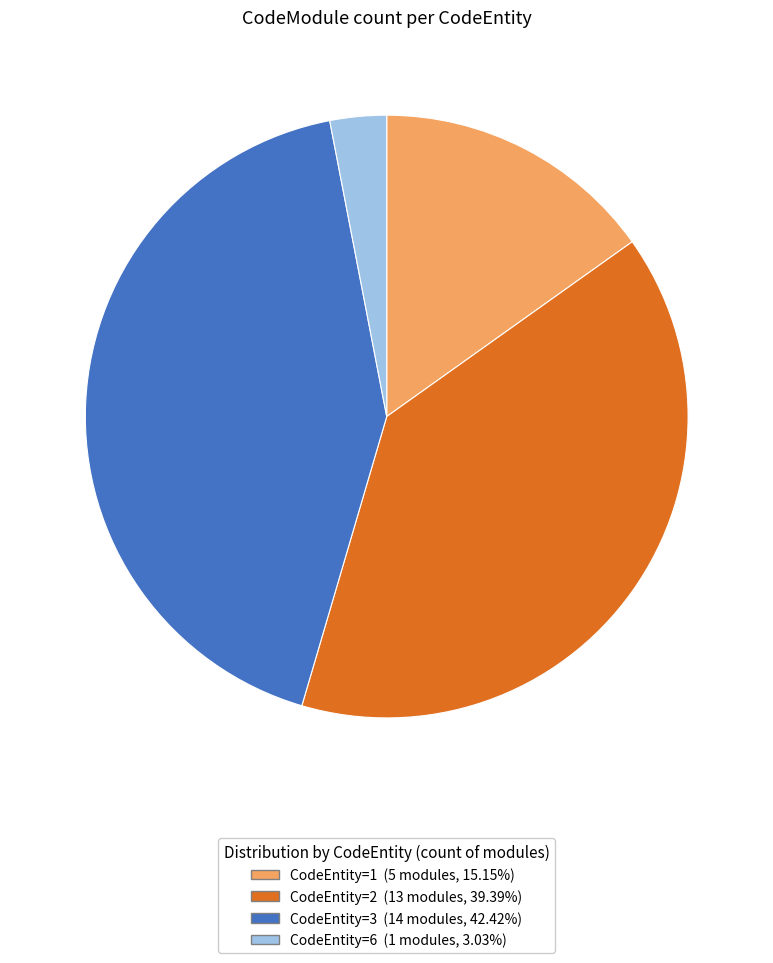

Does any single category account for the majority?

No